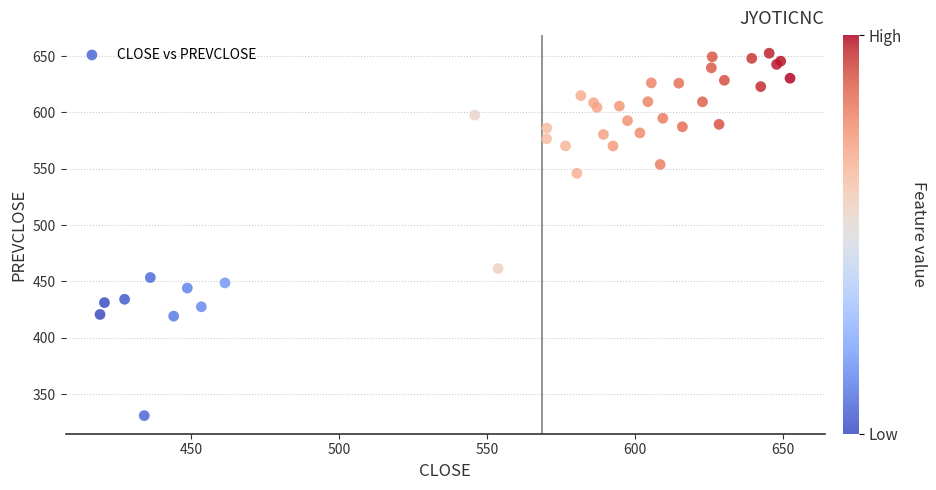

What Y value in the scatter plot is closest to 491?

461.5